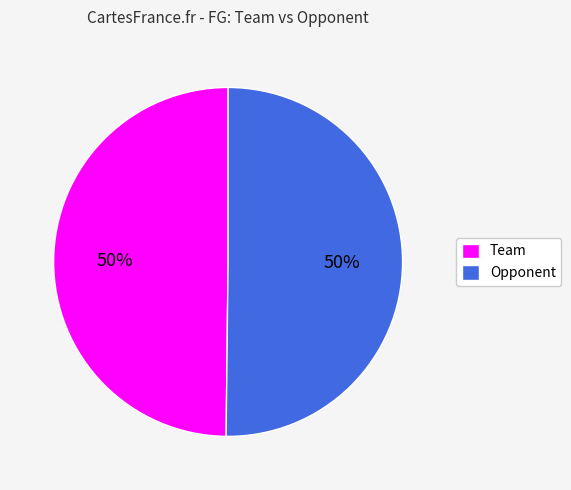

How many segments does this pie chart have?

2